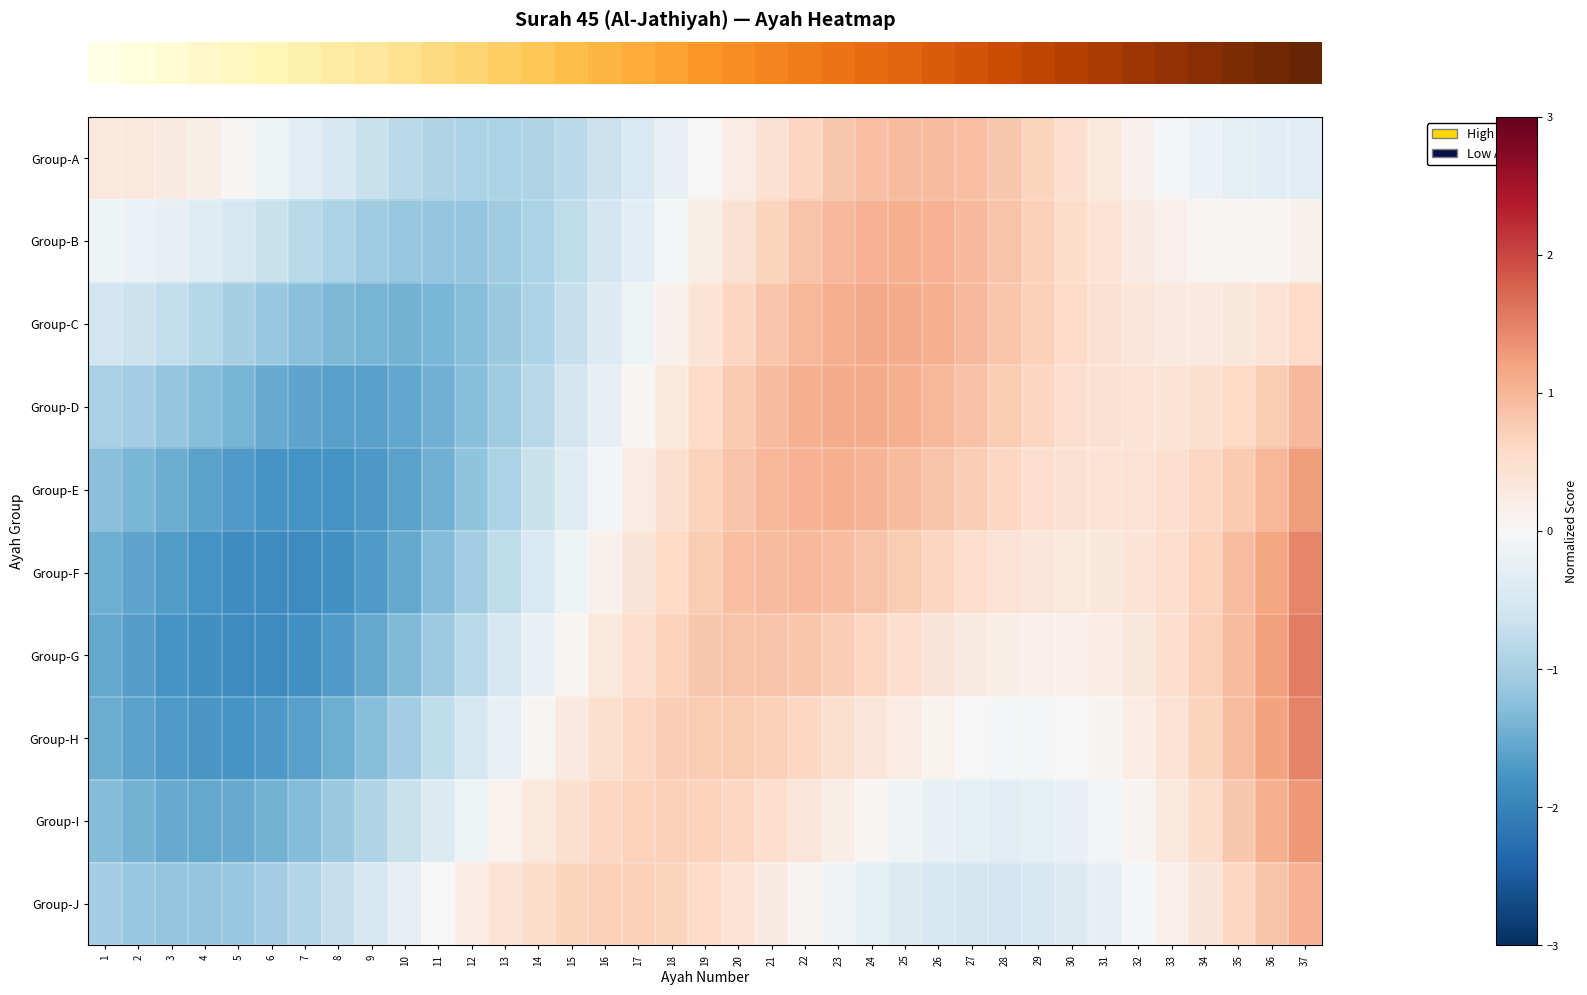

What is the greatest value displayed?

1.5